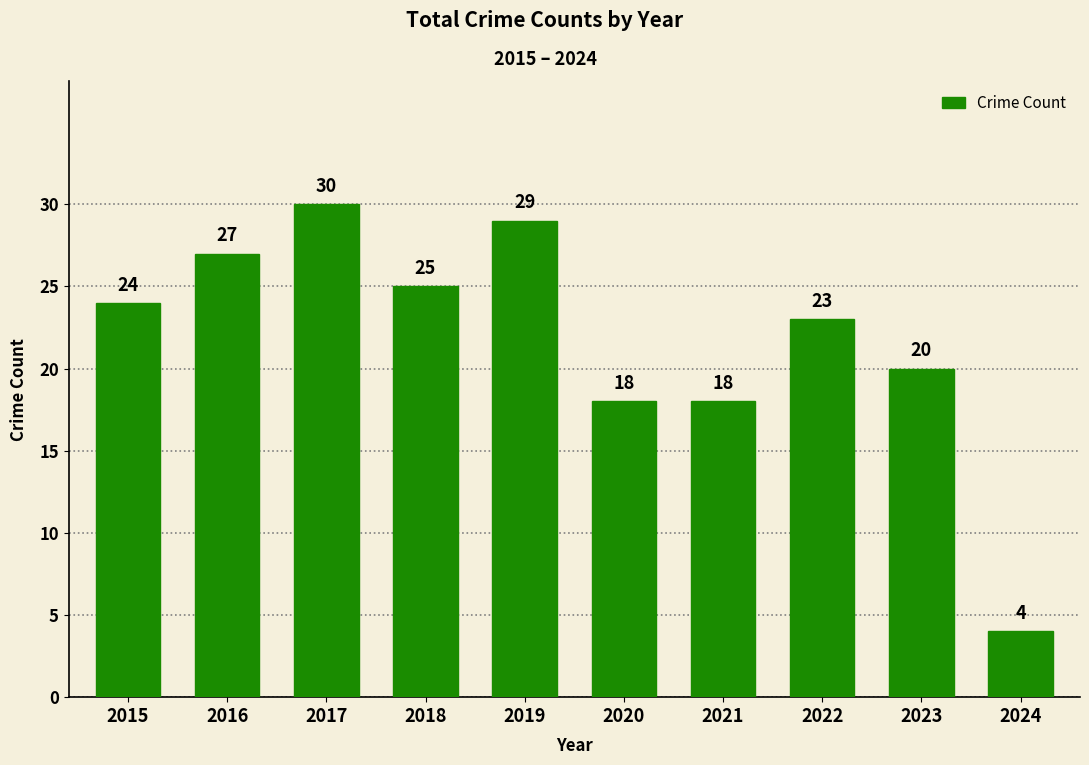

Are the bars horizontal?

No